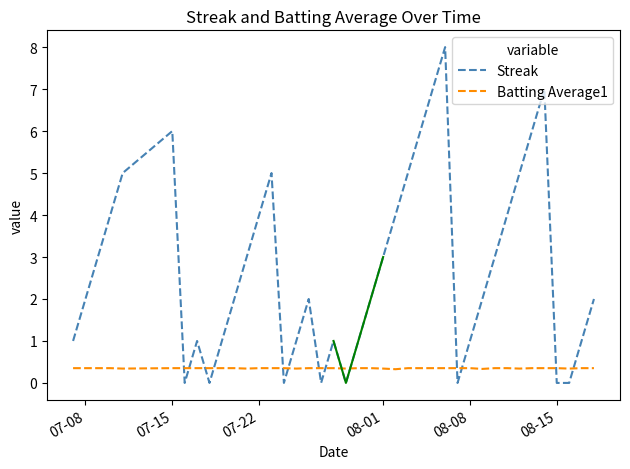

In Streak, how many points are lower than both neighbors (excluding endpoints)?

6